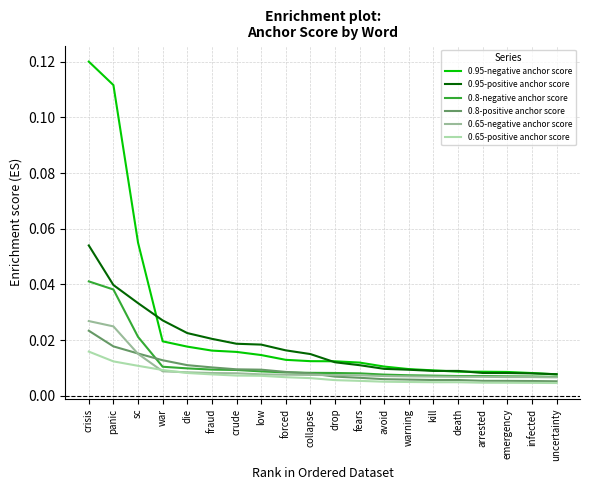

Which category has the highest value in the 0.65-positive anchor score series?

crisis